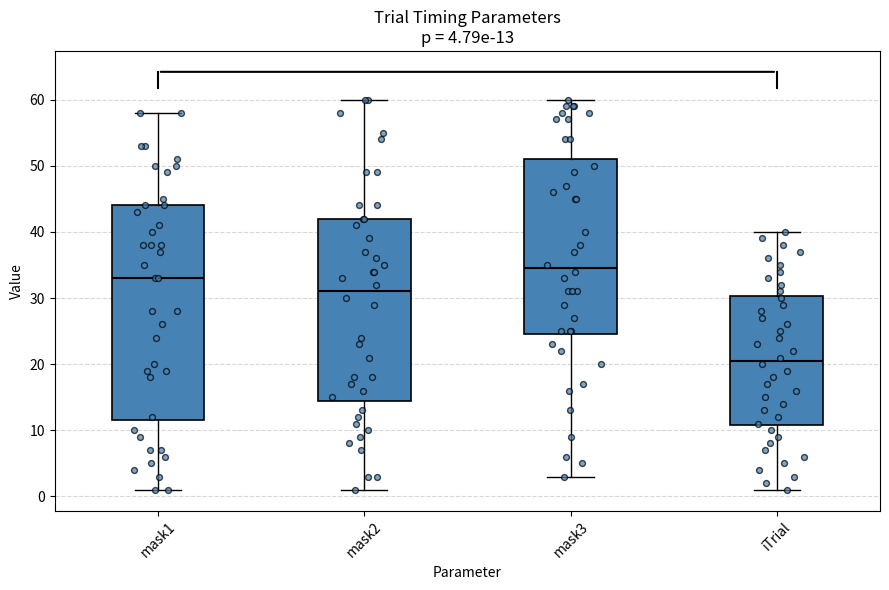

Which box is the tallest, from its lower edge to its upper edge?

mask1